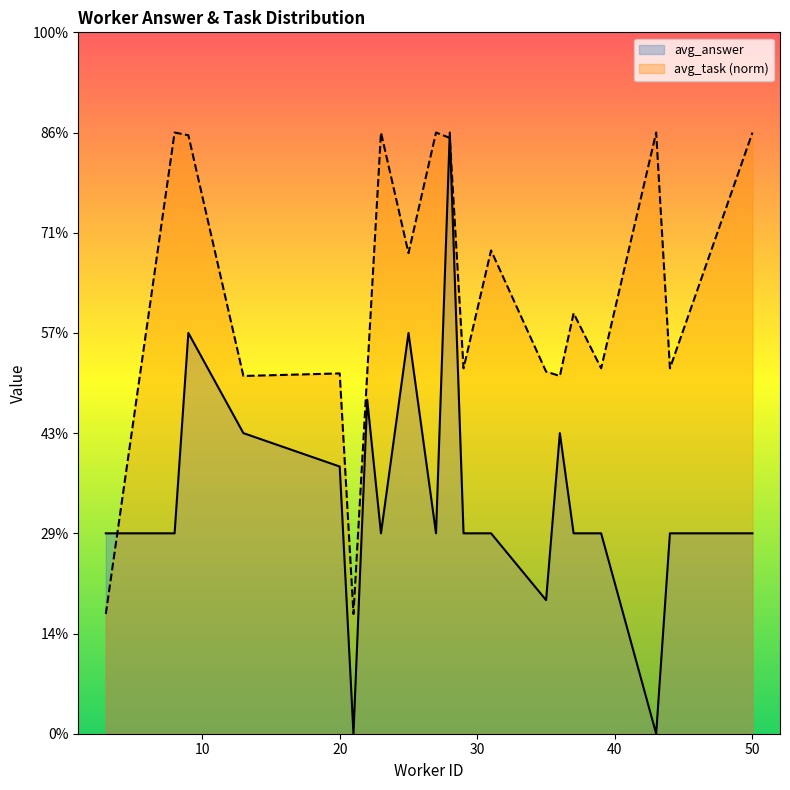

List the series in order of their overall mean, highest first.

avg_task (norm), avg_answer